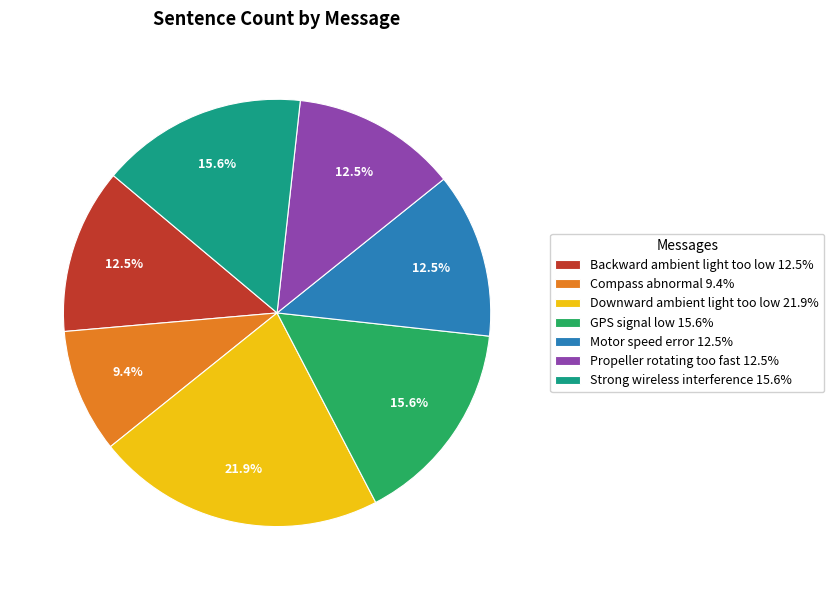

Which slice is the largest?

Downward ambient light too low